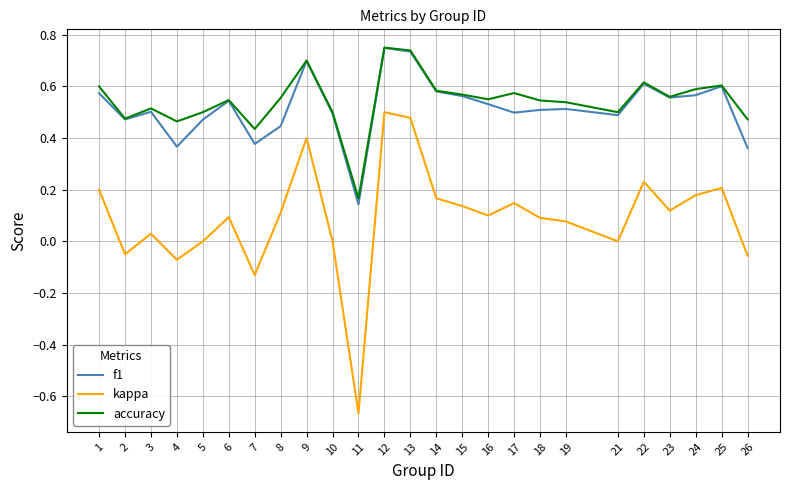

Which series has the largest range (max minus min)?

kappa